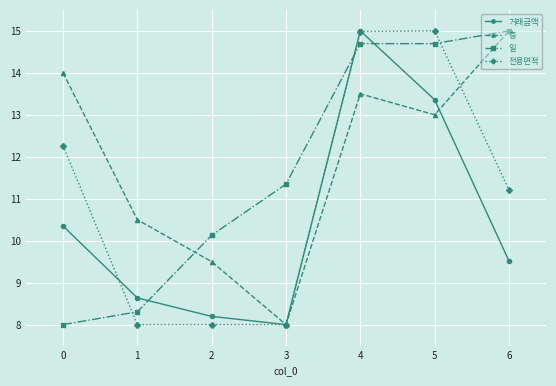

Reading left to right, list all the values displayed in this chart.

거래금액: 0=10.3	1=8.6	2=8.2	3=8.0	4=15.0	5=13.4	6=9.5
층: 0=14.0	1=10.5	2=9.5	3=8.0	4=13.5	5=13.0	6=15.0
일: 0=8.0	1=8.3	2=10.1	3=11.3	4=14.7	5=14.7	6=15.0
전용면적: 0=12.3	1=8.0	2=8.0	3=8.0	4=15.0	5=15.0	6=11.2